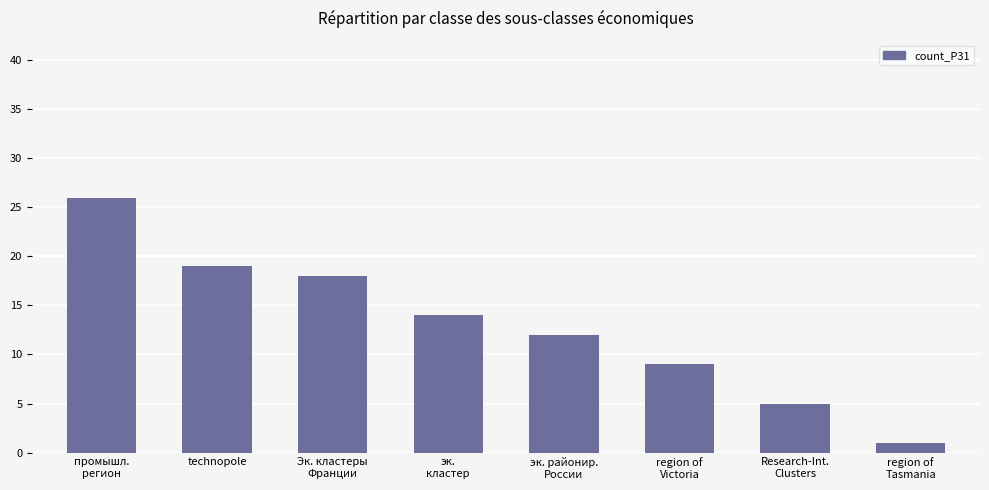

What is the value of the 5th bar from the left?

12